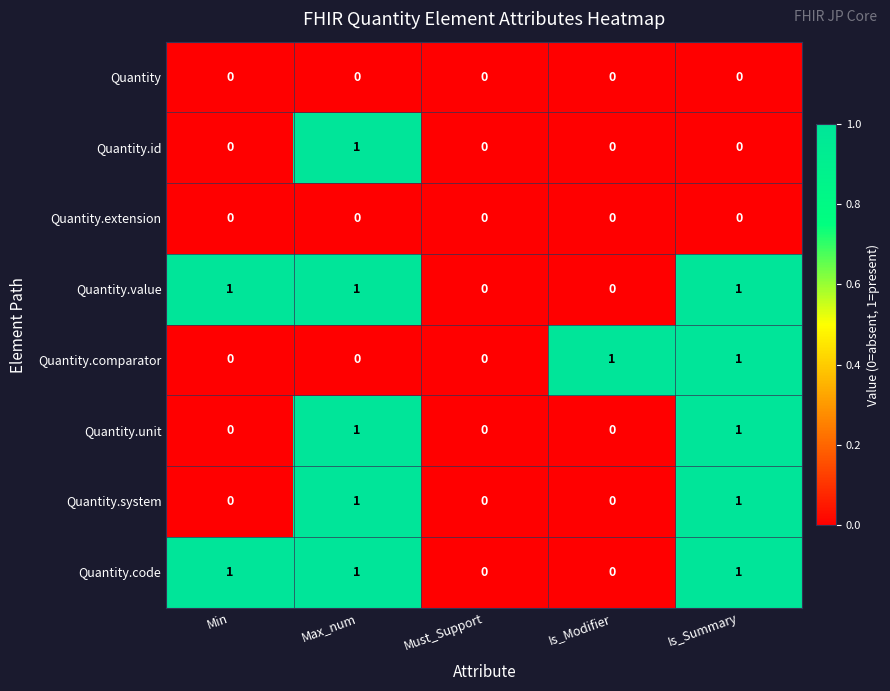

True or false: Quantity.value has a value of -1 at Is_Modifier.

False